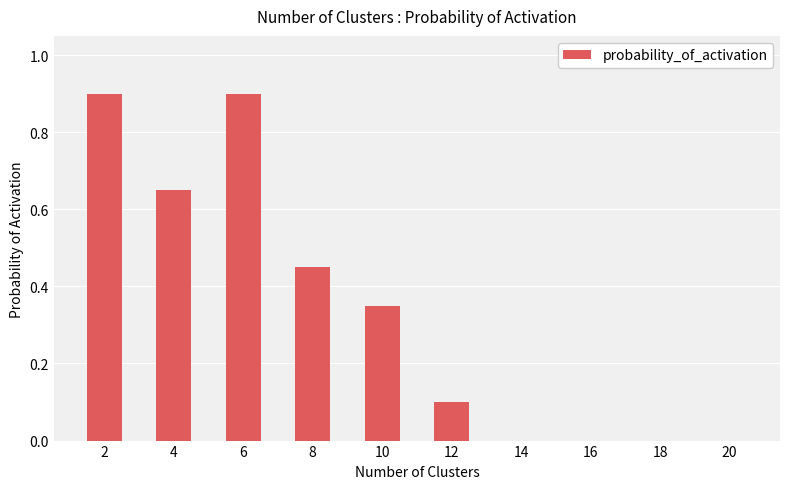

Which has a higher value, 4 or 18?

4